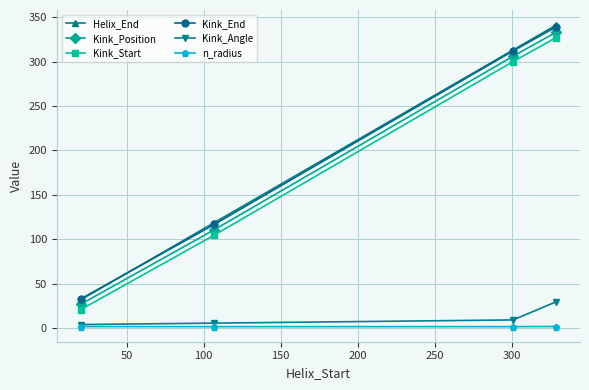

True or false: Helix_End and n_radius cross at least once.

False